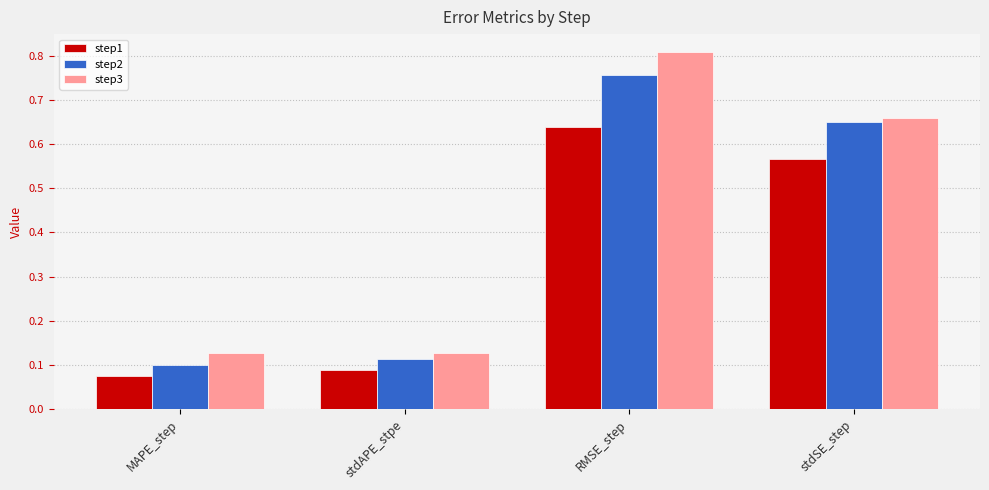

Which category has the highest value in the step2 series?

RMSE_step